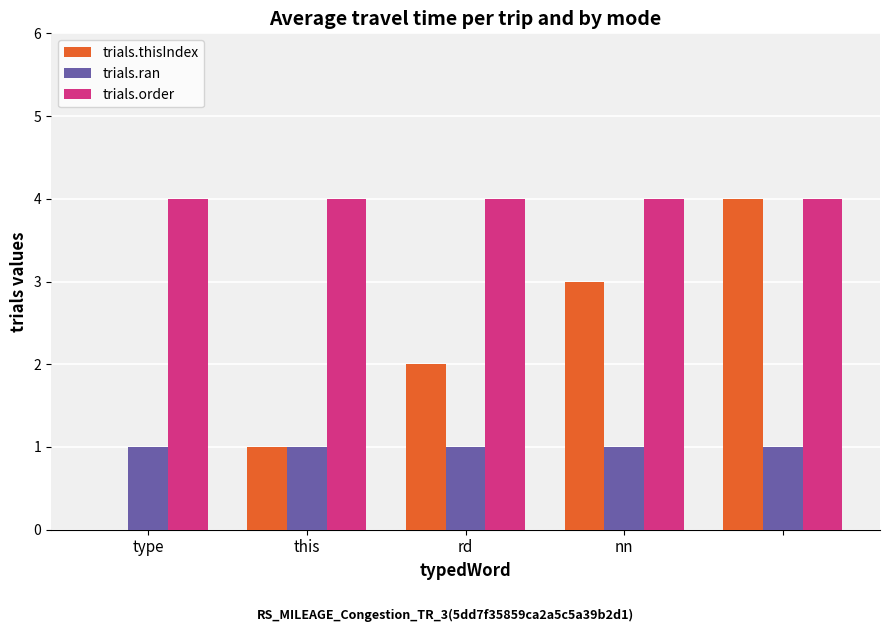

What is the maximum value shown in the chart?

4